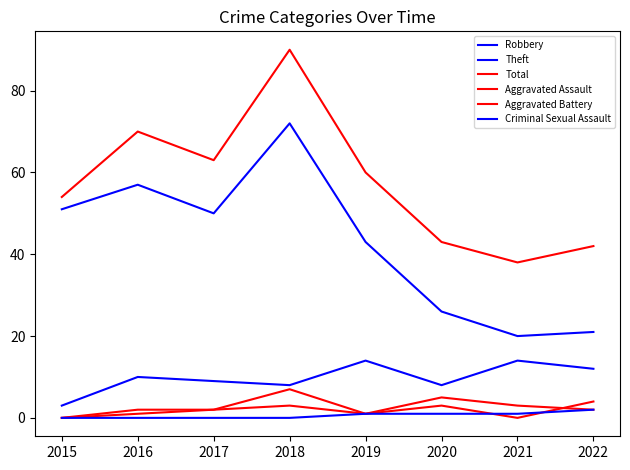

True or false: Criminal Sexual Assault and Theft intersect in this chart.

False